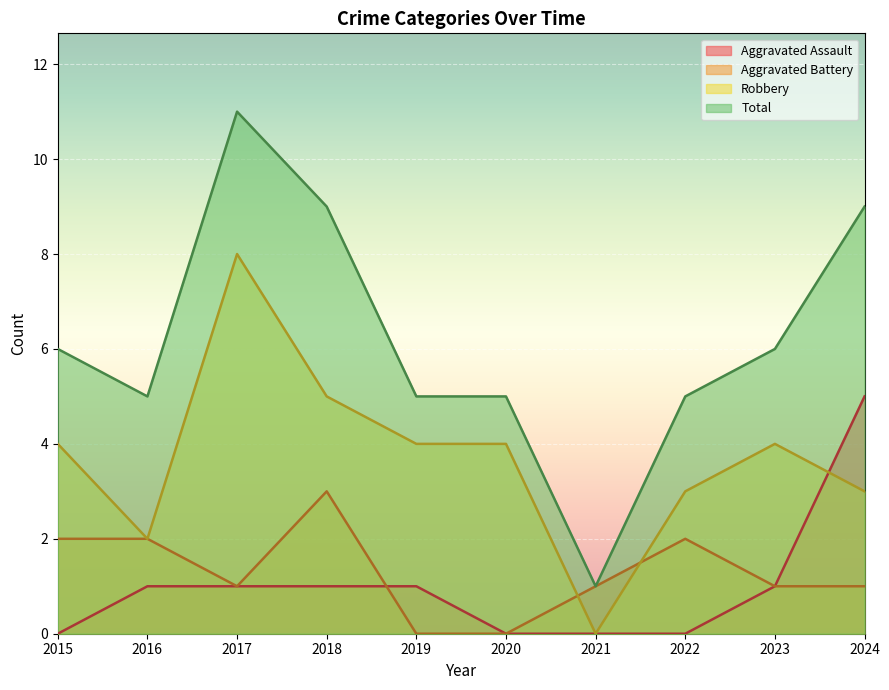

How many values in the Aggravated Assault series exceed 1?

1